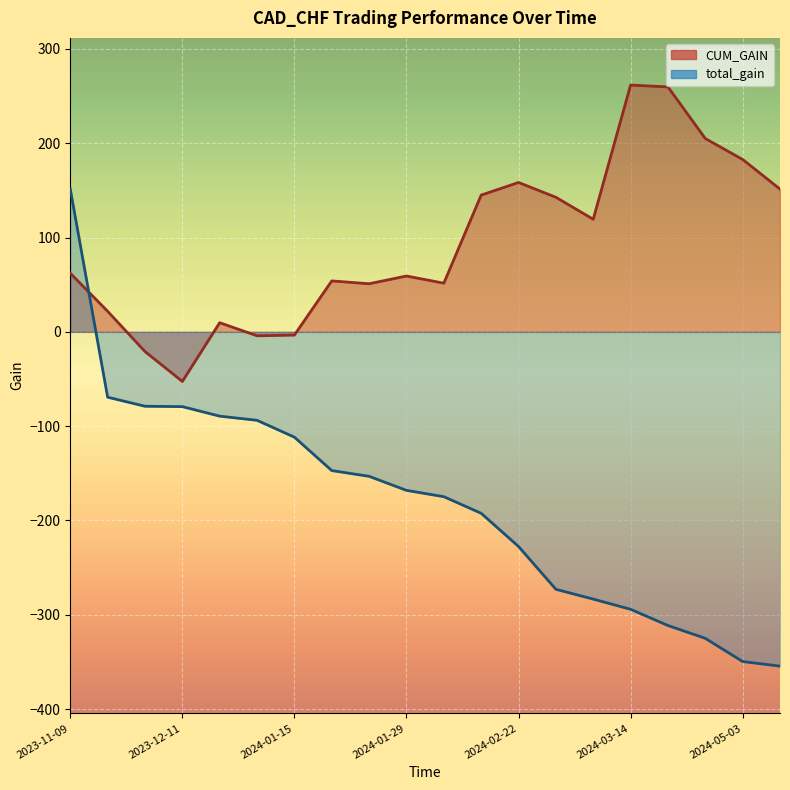

Rank the series by their average value, from highest to lowest.

CUM_GAIN, total_gain